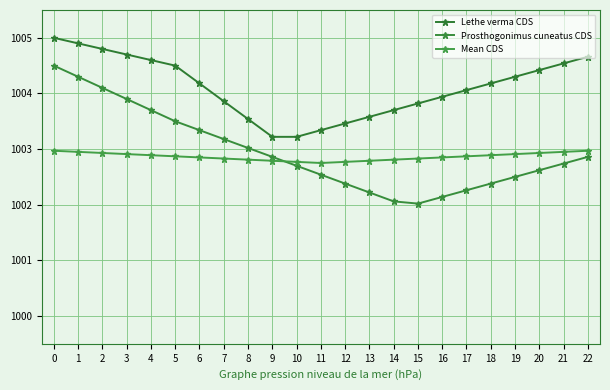

Is it true that Prosthogonimus cuneatus CDS equals 1594.6 at 2?

False